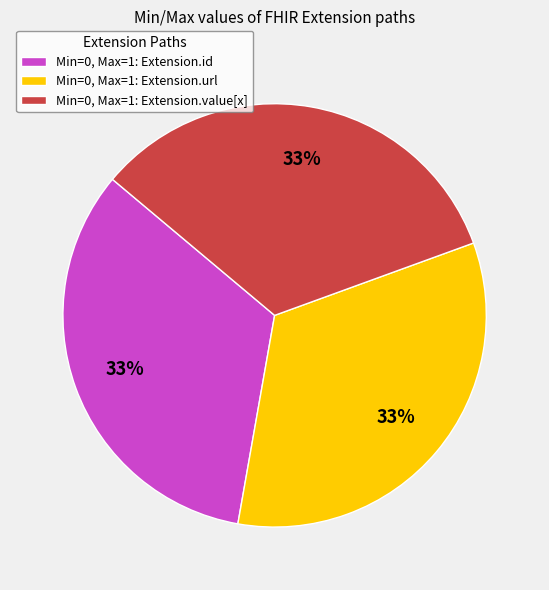

To the nearest percent, what is the average slice percentage?

33%